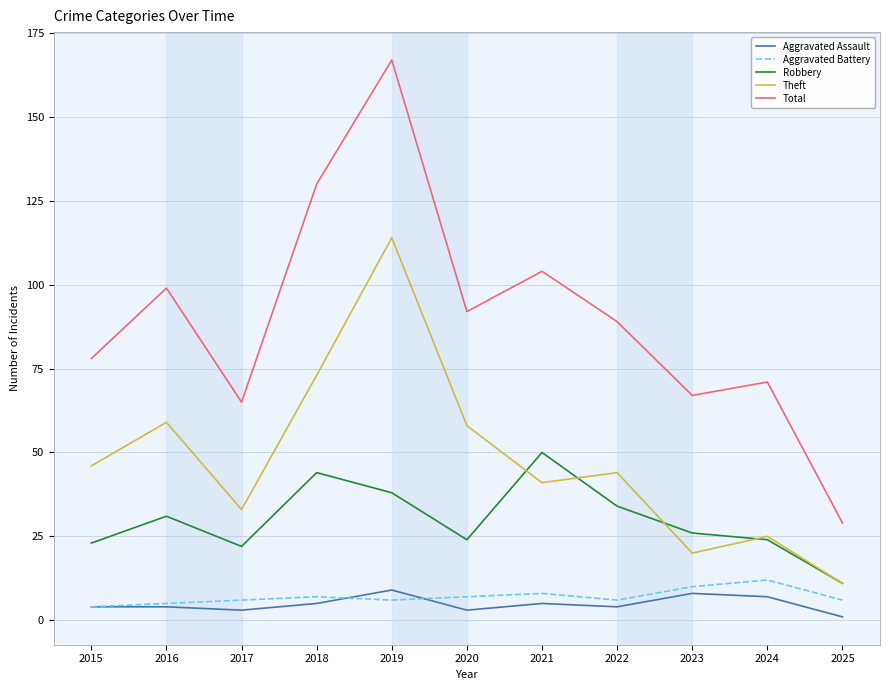

How many lines are shown in the chart?

5